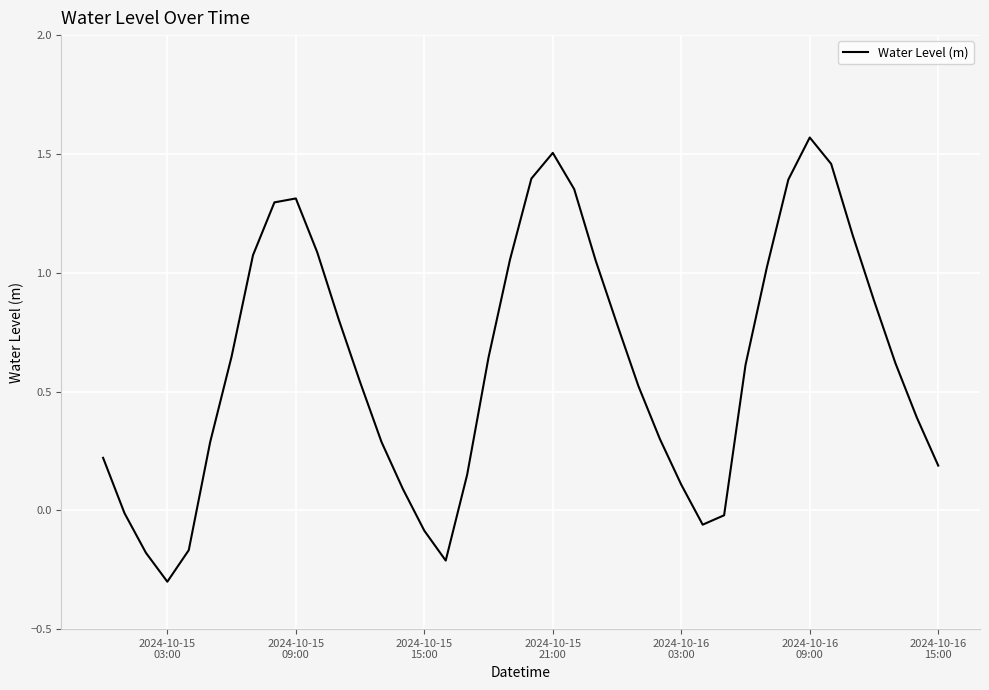

What is the difference between the maximum and minimum values?

1.9